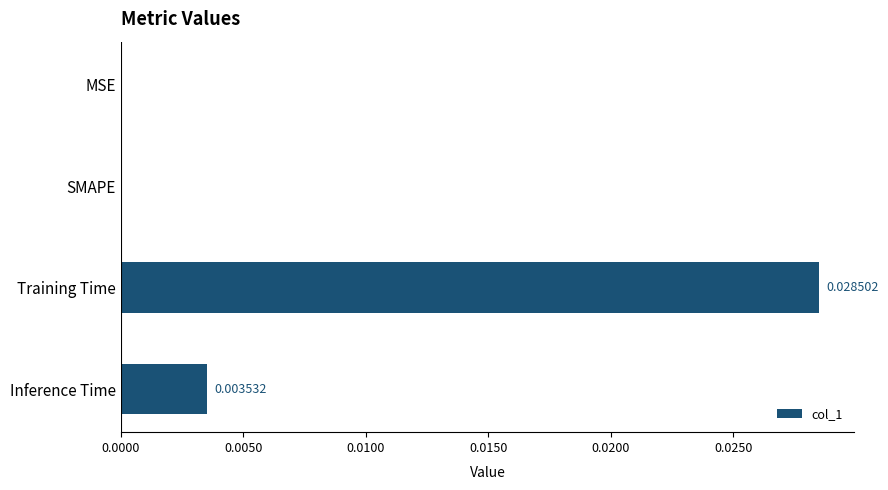

Which label corresponds to the largest value in the chart?

Training Time